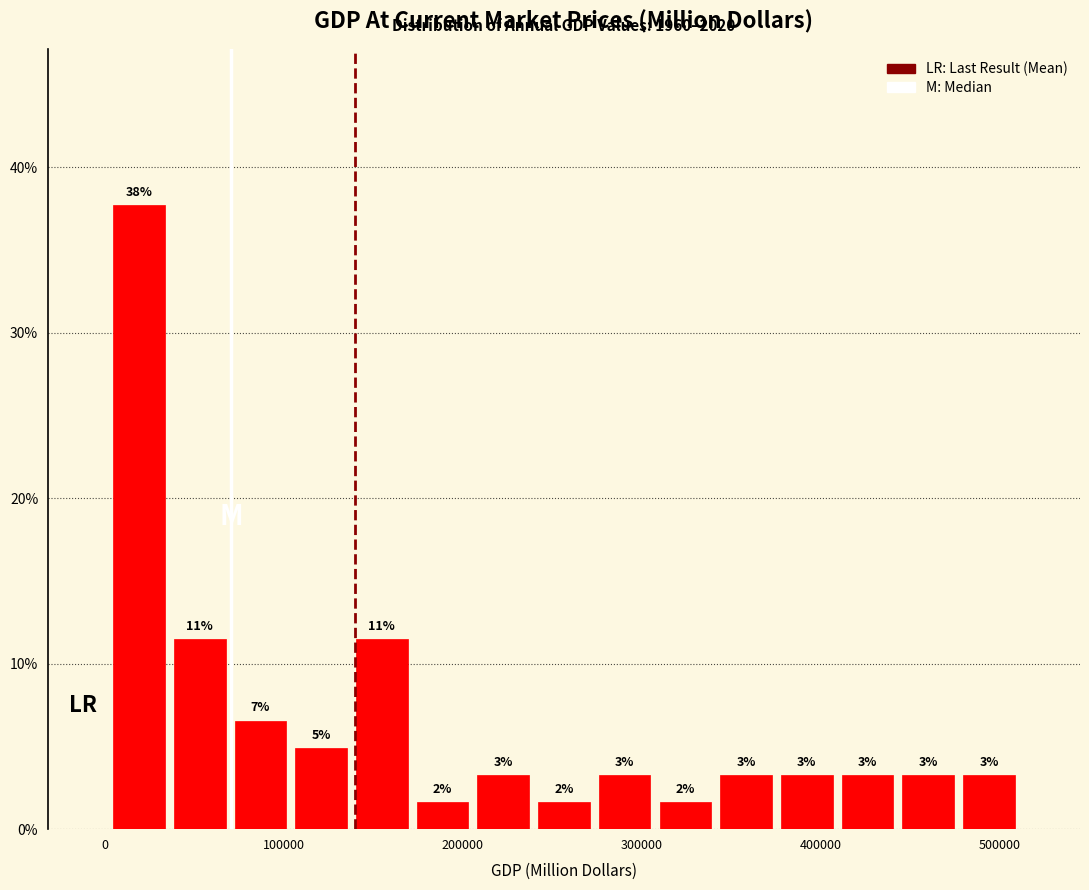

Read against the x-axis, roughly where is the centre of the tallest bar?

20000